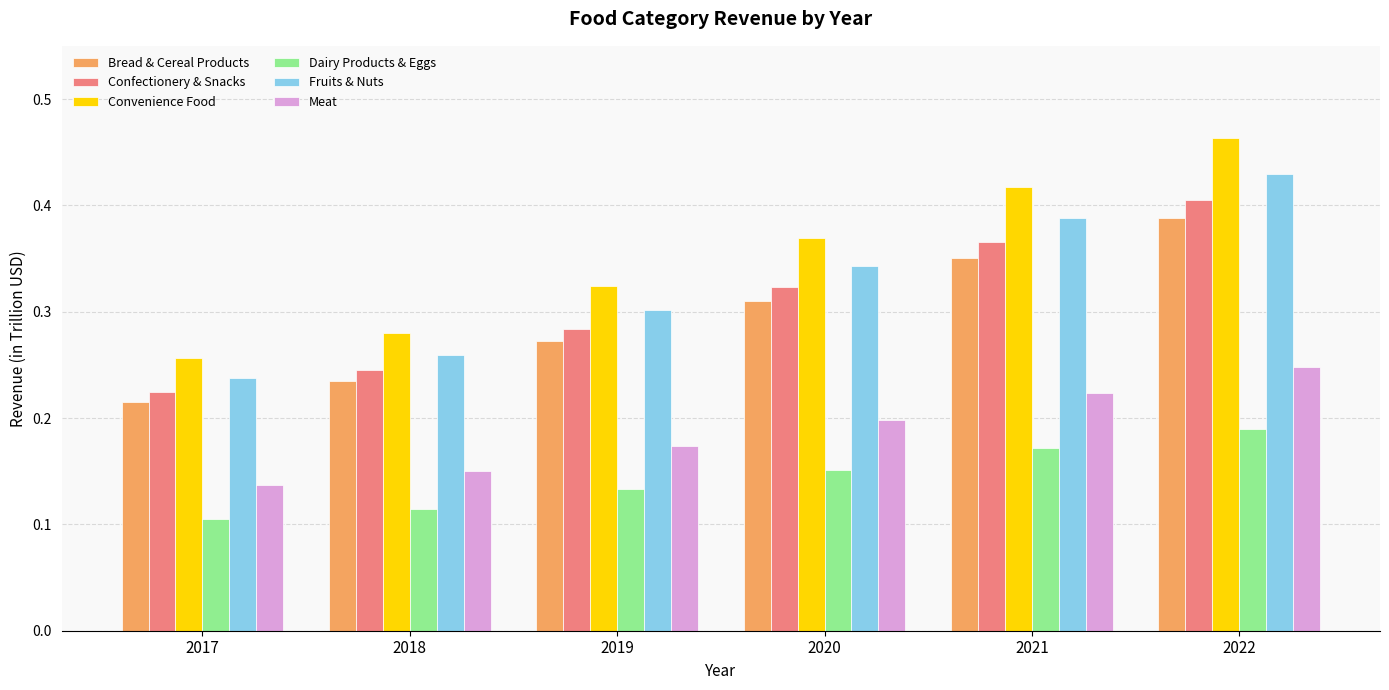

At which label is Meat closest to 0?

2017